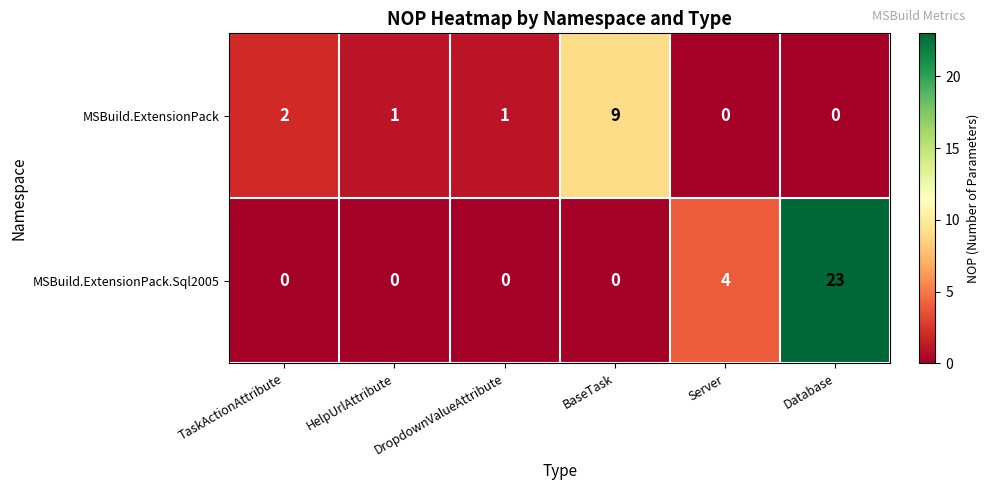

Which series has the largest total across all categories?

MSBuild.ExtensionPack.Sql2005